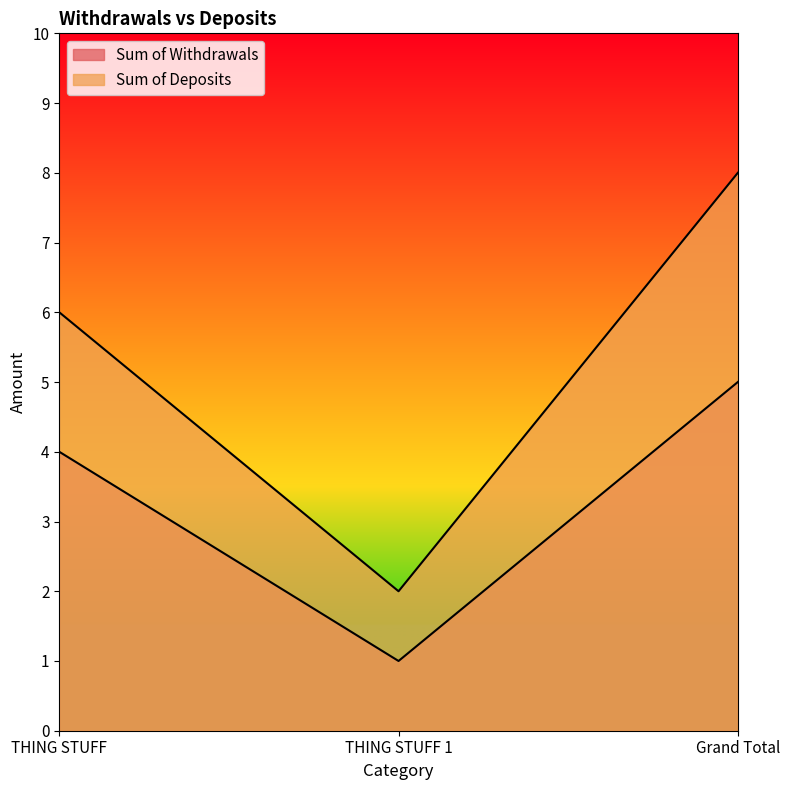

Which category has the lowest value in the Sum of Withdrawals series?

THING STUFF 1